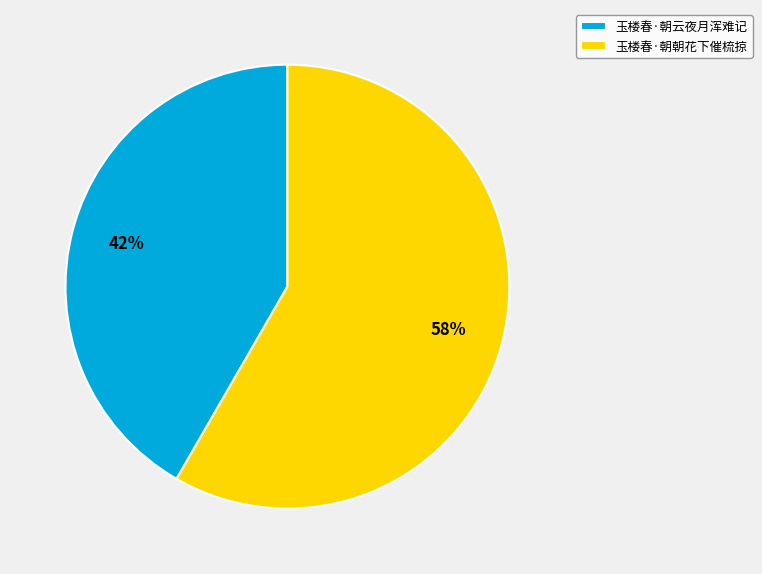

Which has a higher value, 玉楼春·朝云夜月浑难记 or 玉楼春·朝朝花下催梳掠?

玉楼春·朝朝花下催梳掠